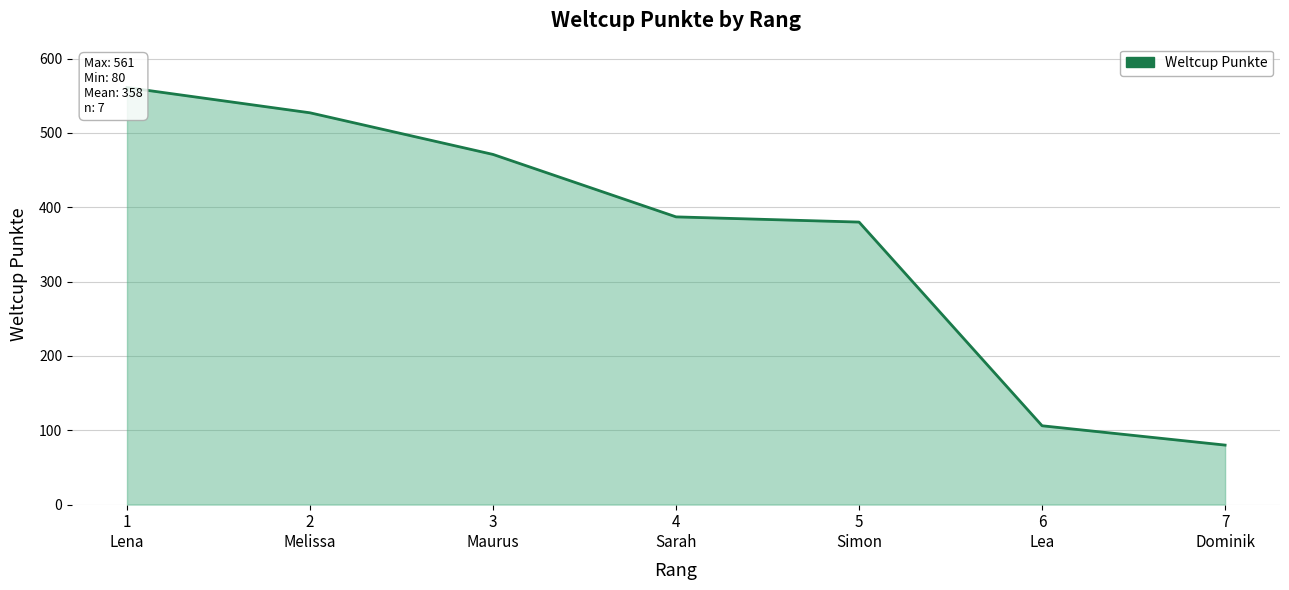

What is the difference between the maximum and minimum values?

481